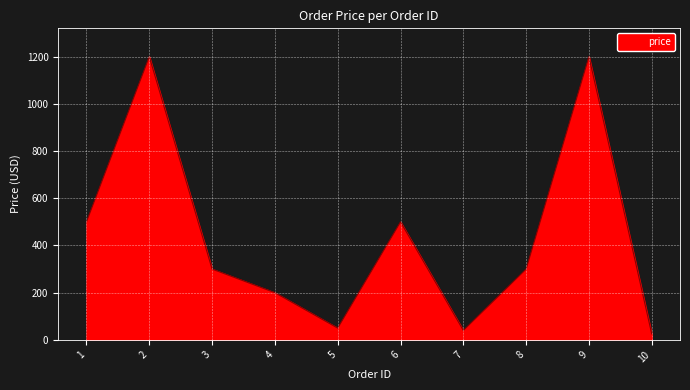

Between 1 and 3, which is larger?

1